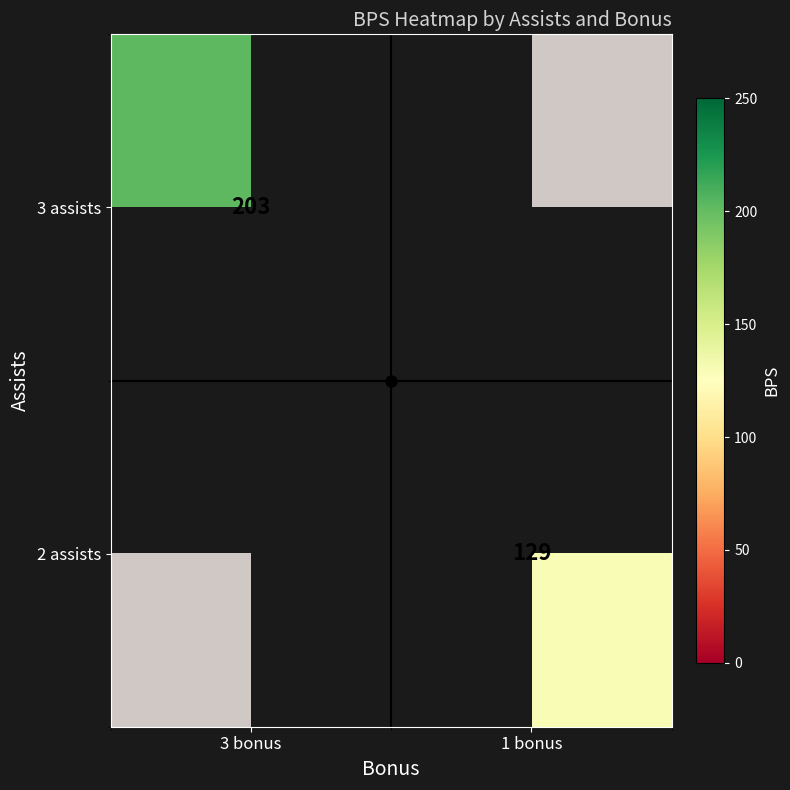

How many positive values does the 2 assists series have?

1